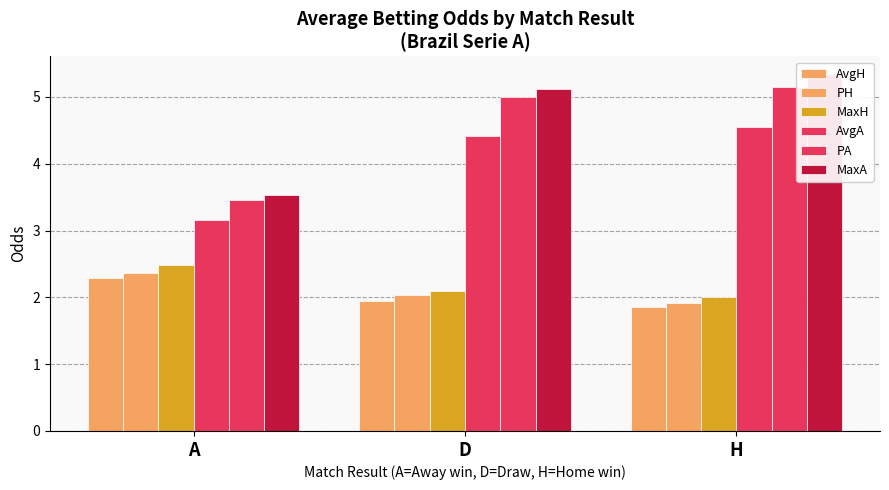

What is the average value of the MaxH series?

2.2